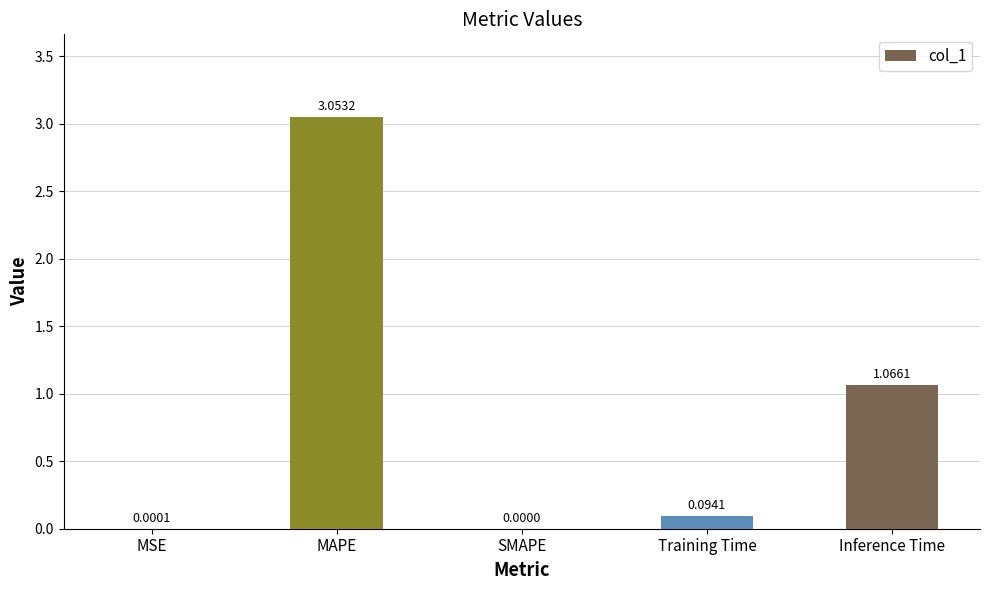

Where is the data nearest to the value 1?

Inference Time